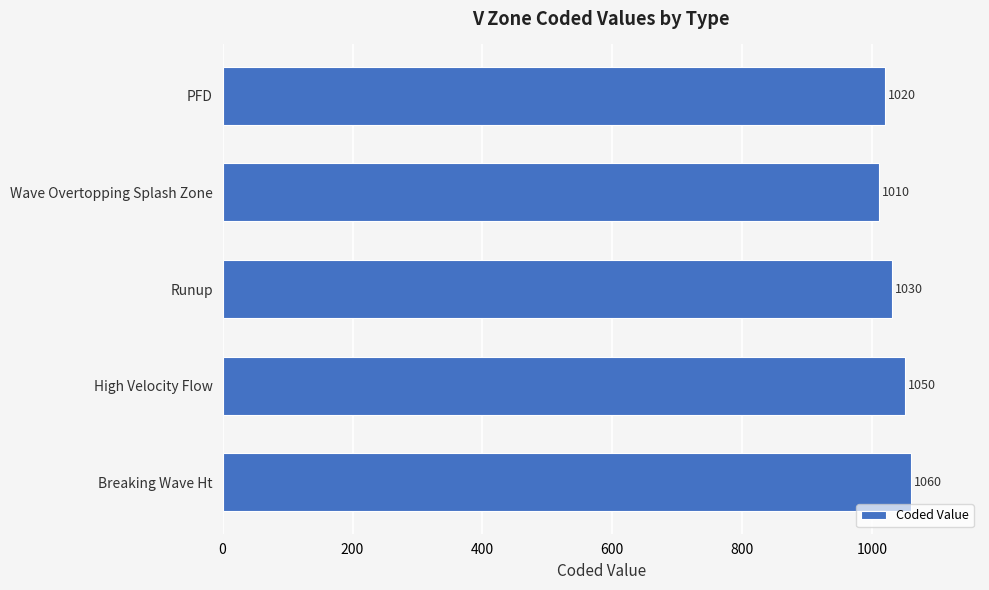

True or false: the data shows 320 at Breaking Wave Ht.

False